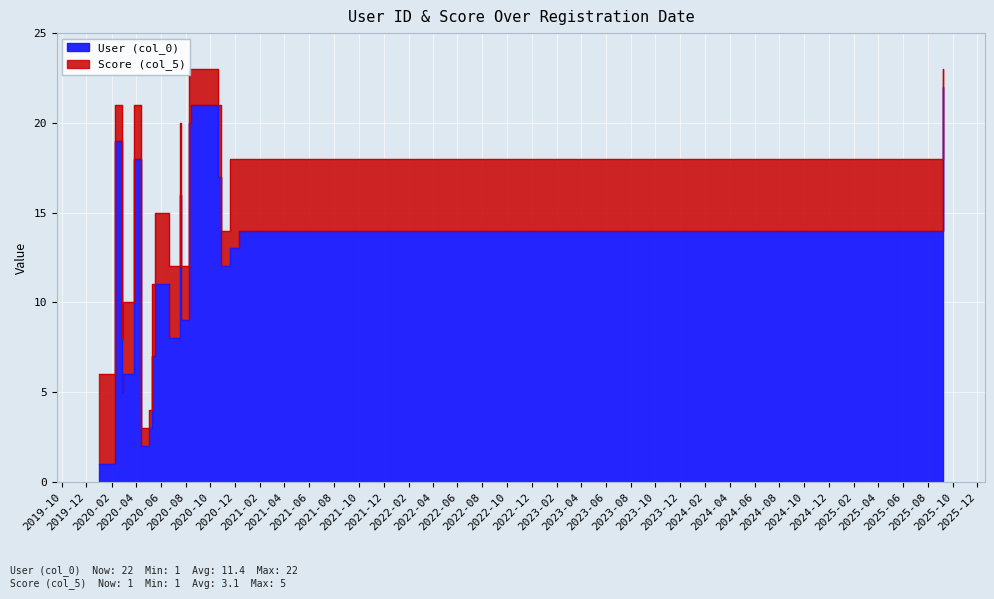

How many points are lower than both their immediate neighbors (excluding endpoints)?

5